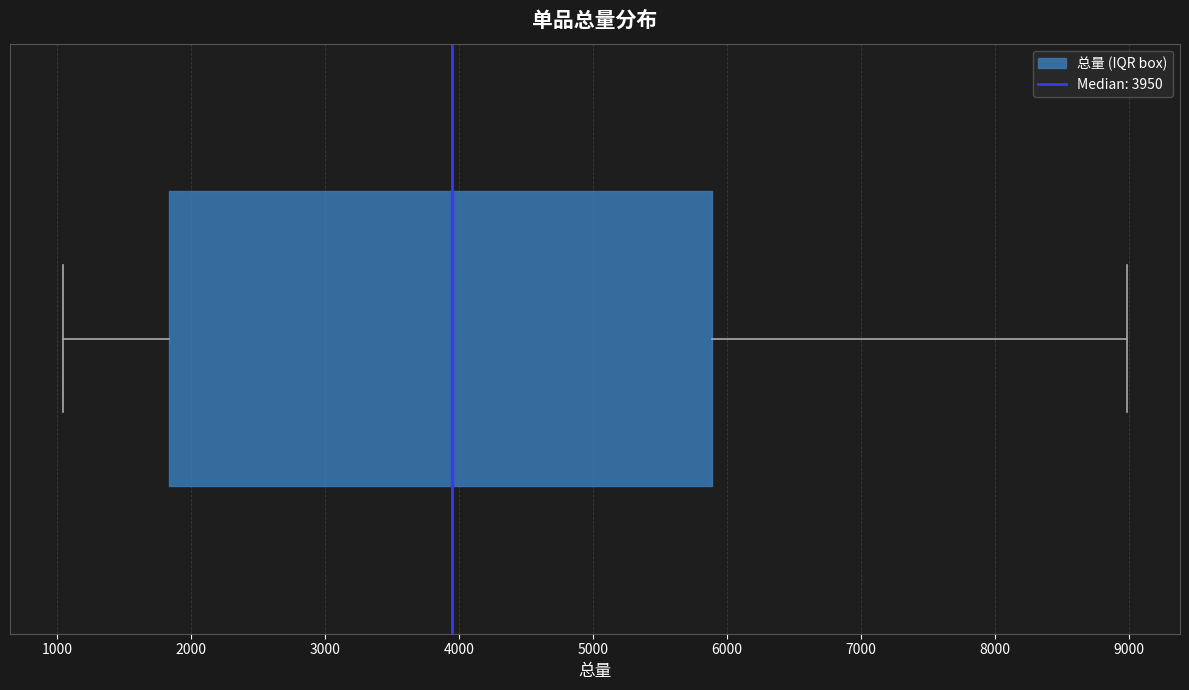

Read this box plot against the x-axis: the position of the median line, the range covered by the box, and the ends of both whiskers. The values are not printed on the chart, so give them approximately, as read against the axis.

median 3900, box 1800 to 5900, whiskers 1000 to 9000